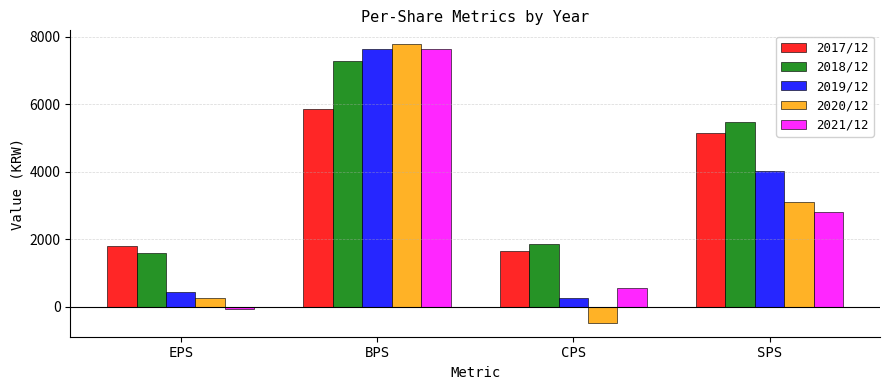

Which series has the widest spread of values?

2020/12